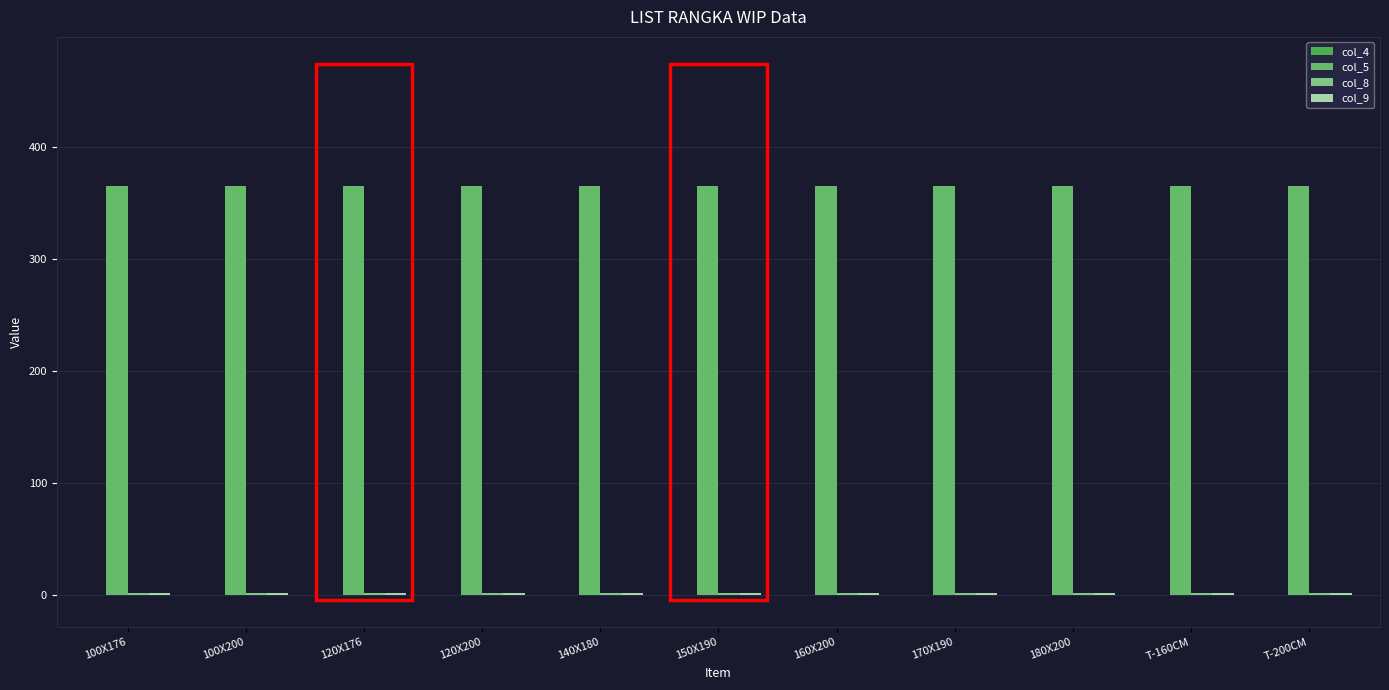

What is the difference between the highest and lowest values at 100X176?

365